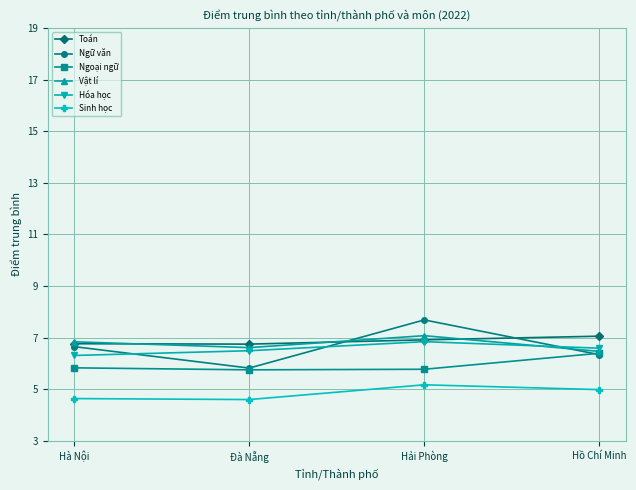

What is the difference between the second highest and second lowest values in the Ngữ văn series?

0.3